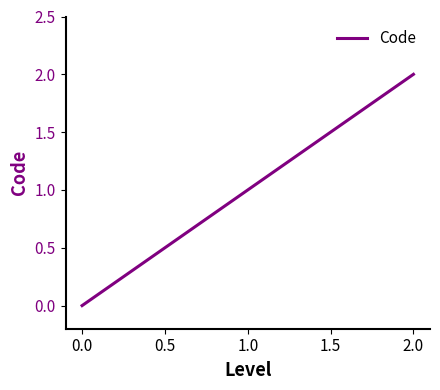

Reading left to right, list all the values displayed in this chart.

0	1	2